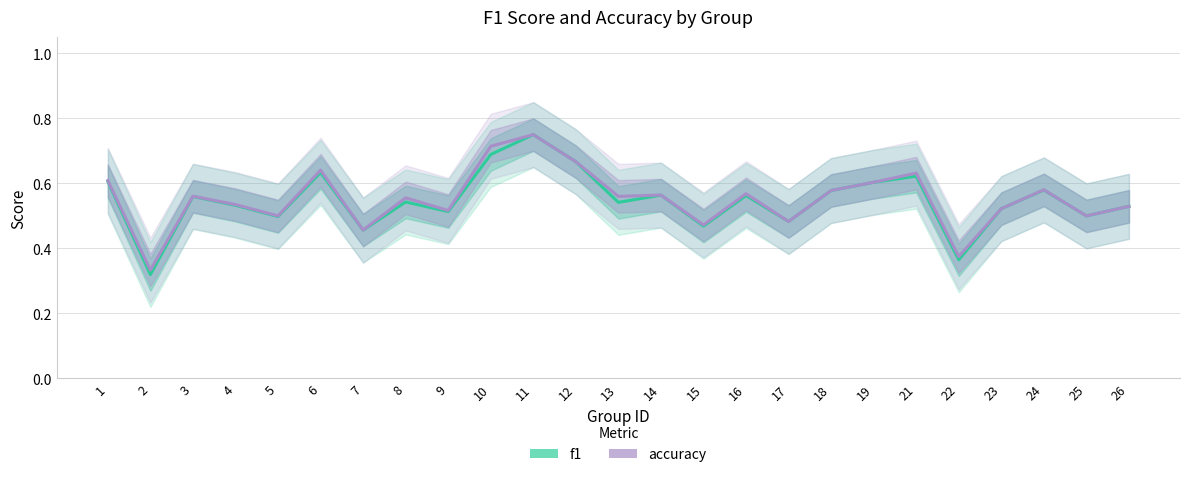

True or false: f1 and accuracy cross at least once.

False